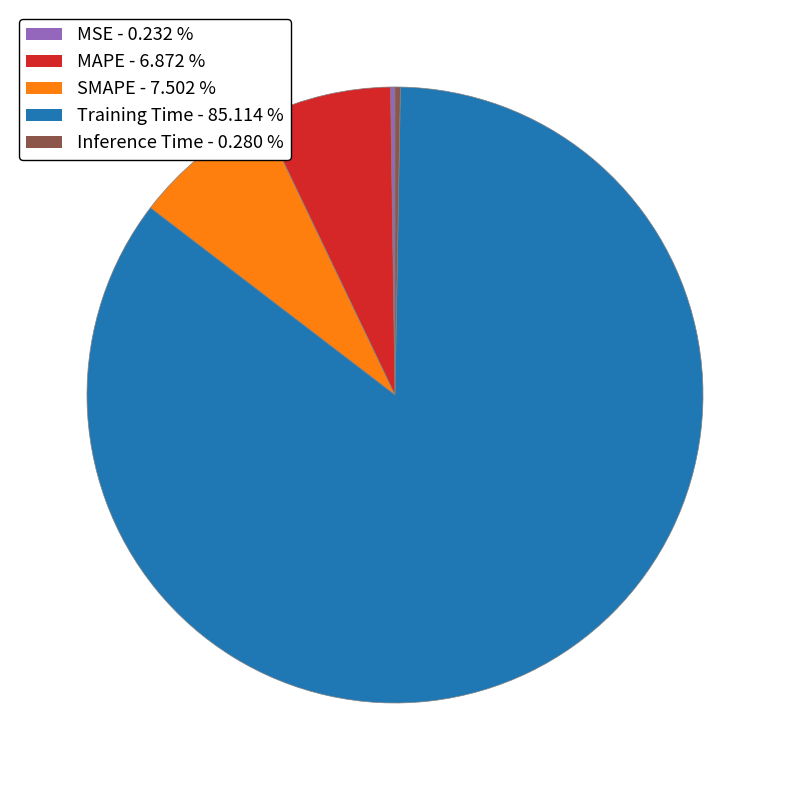

Combined, do Training Time and SMAPE account for over 50%?

Yes